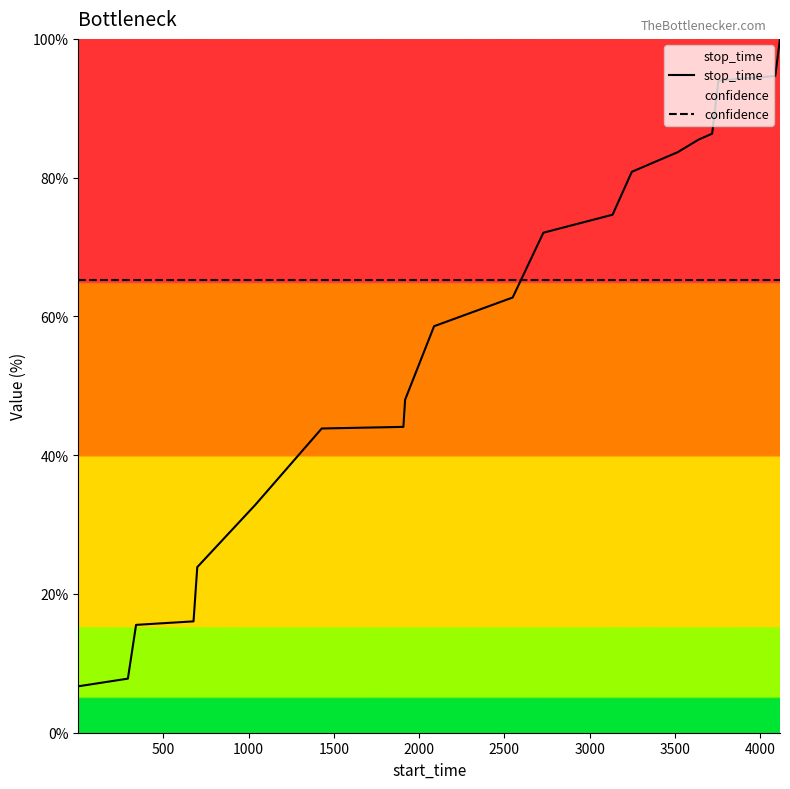

What are all the series names shown in the legend?

stop_time, confidence